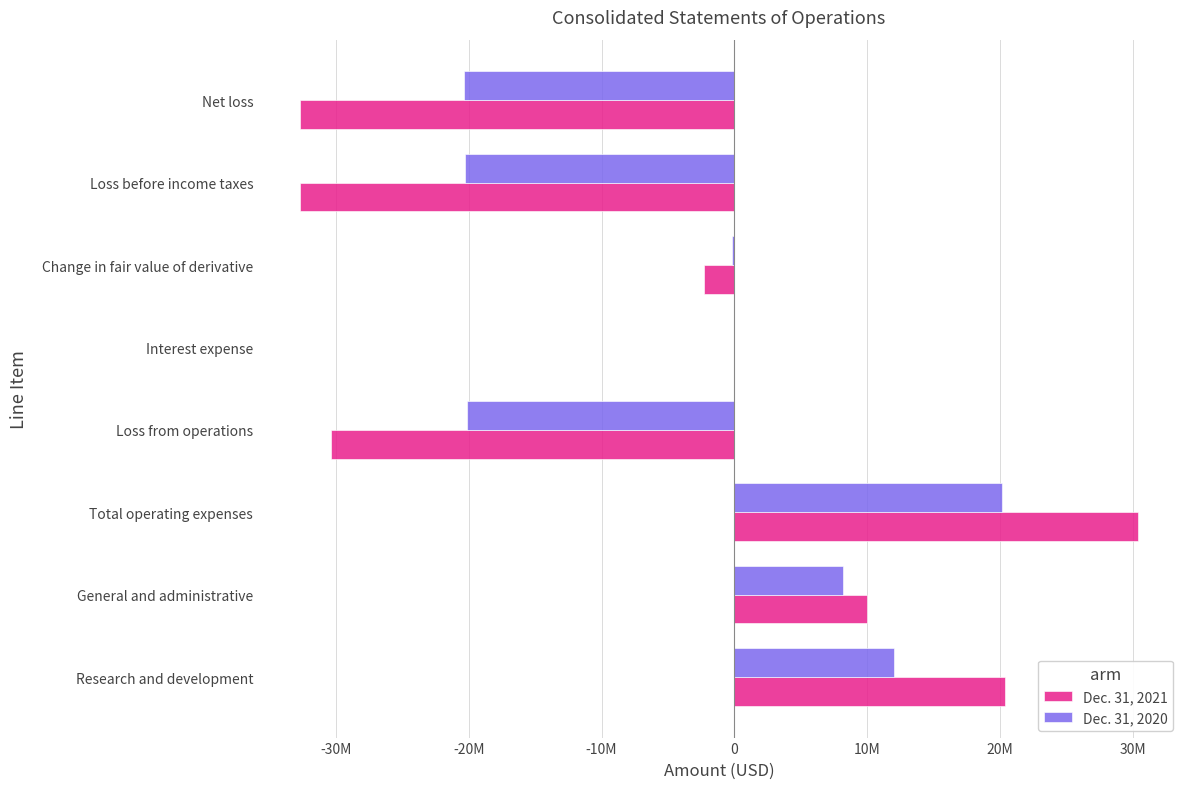

Which series has the widest spread of values?

Dec. 31, 2021